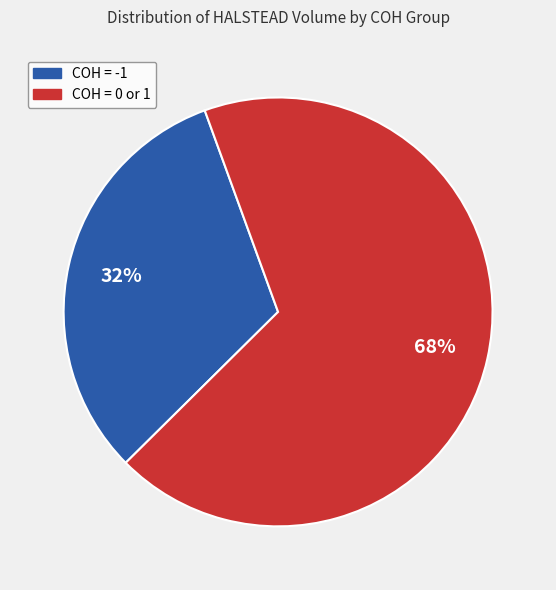

Is there a majority slice in this chart?

Yes